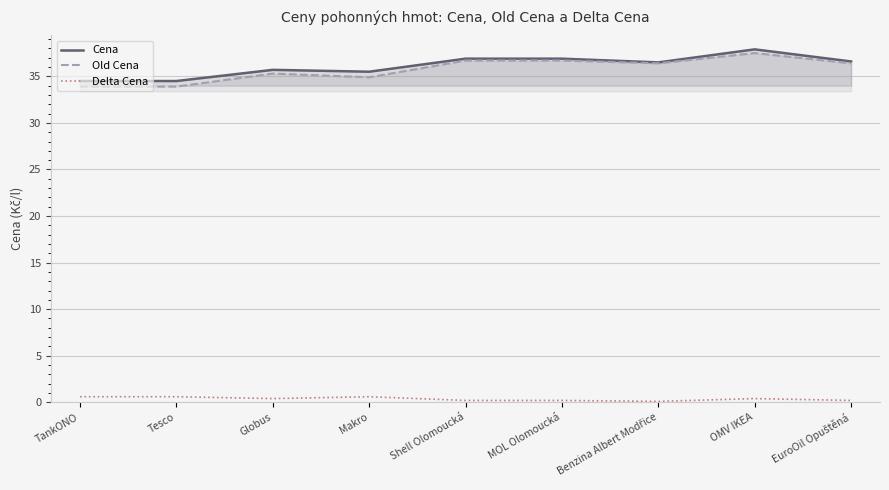

Reading right to left, what are all the values shown in this chart?

Cena: EuroOil Opuštěná=36.6	OMV IKEA=37.9	Benzina Albert Modřice=36.5	MOL Olomoucká=36.9	Shell Olomoucká=36.9	Makro=35.5	Globus=35.7	Tesco=34.5	TankONO=34.5
Old Cena: EuroOil Opuštěná=36.4	OMV IKEA=37.5	Benzina Albert Modřice=36.4	MOL Olomoucká=36.7	Shell Olomoucká=36.7	Makro=34.9	Globus=35.3	Tesco=33.9	TankONO=33.9
Delta Cena: EuroOil Opuštěná=0.2	OMV IKEA=0.4	Benzina Albert Modřice=0.1	MOL Olomoucká=0.2	Shell Olomoucká=0.2	Makro=0.6	Globus=0.4	Tesco=0.6	TankONO=0.6